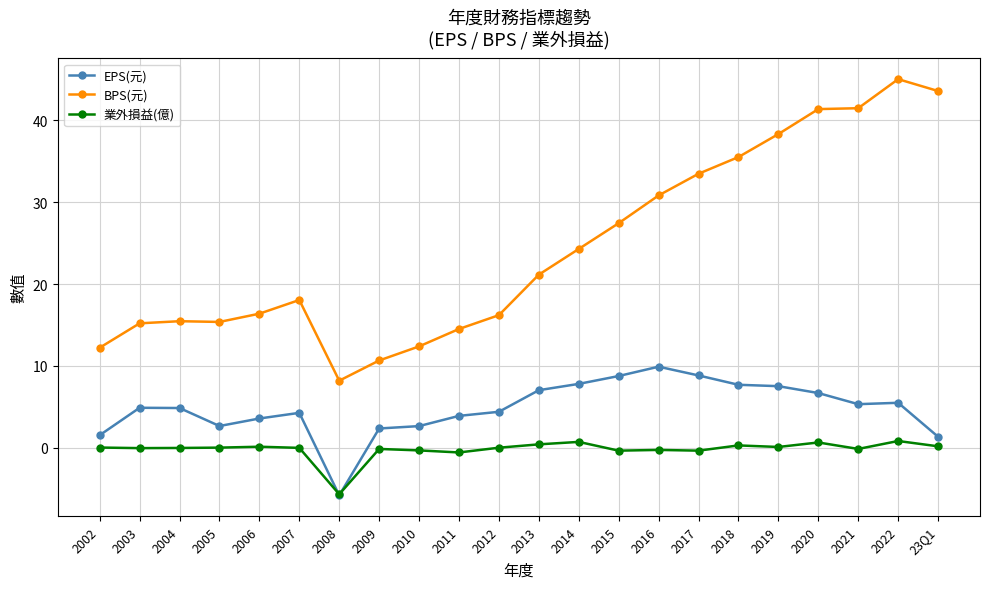

What is the value of the EPS(元) point at the 16th from the left?

8.8